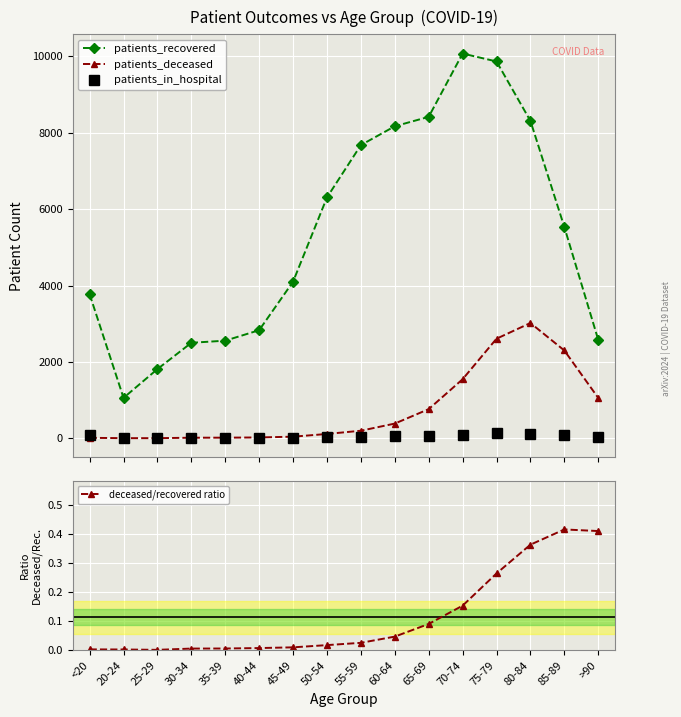

True or false: patients_in_hospital has a value of 5.5 at 20-24.

False